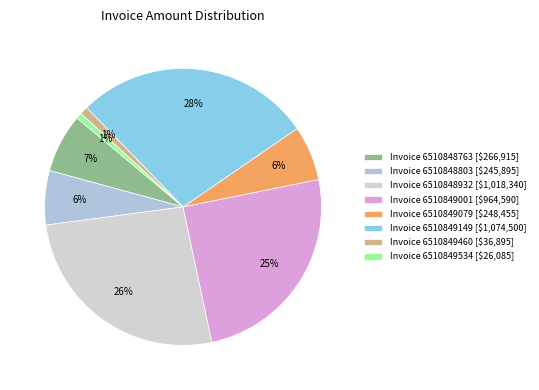

How many slices are in this pie chart?

8